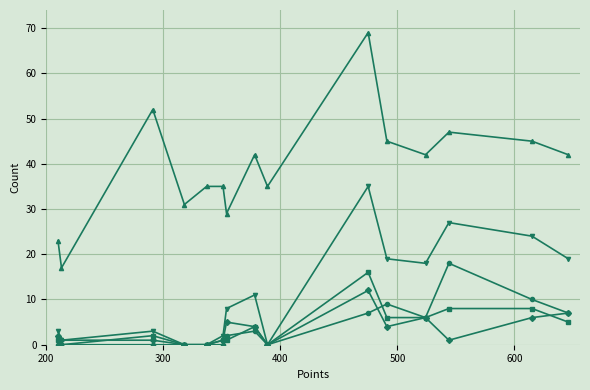

True or false: Entries and Medals+Gold+Silver intersect in this chart.

False